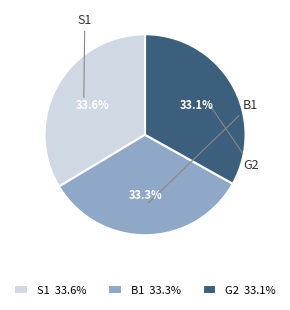

To the nearest percent, what is the combined percentage of G2 and B1?

66%